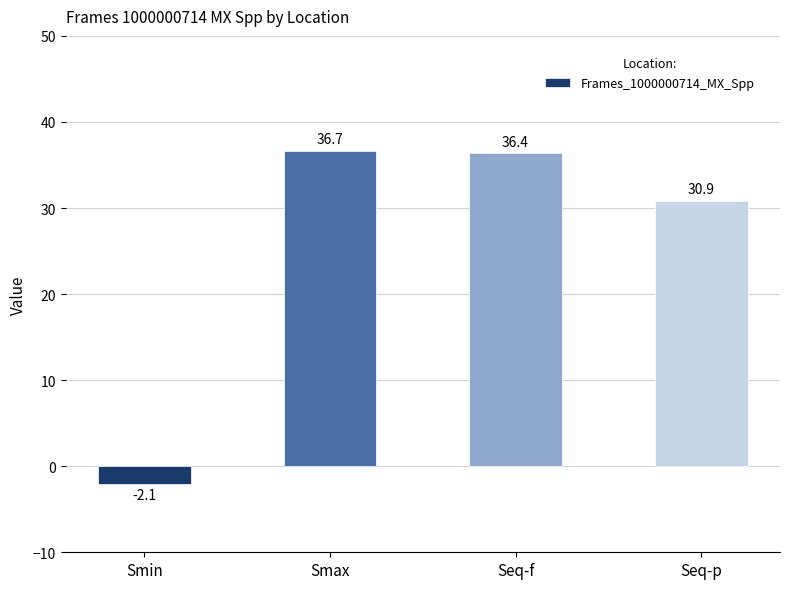

Read the value at Smax.

36.7